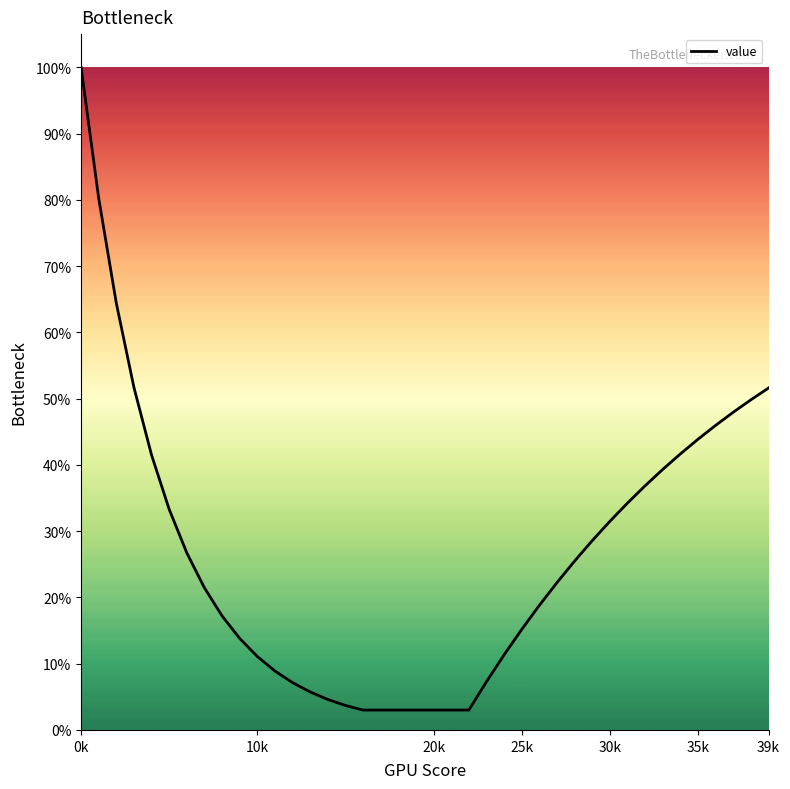

Is this an area chart (filled region under the line)?

No